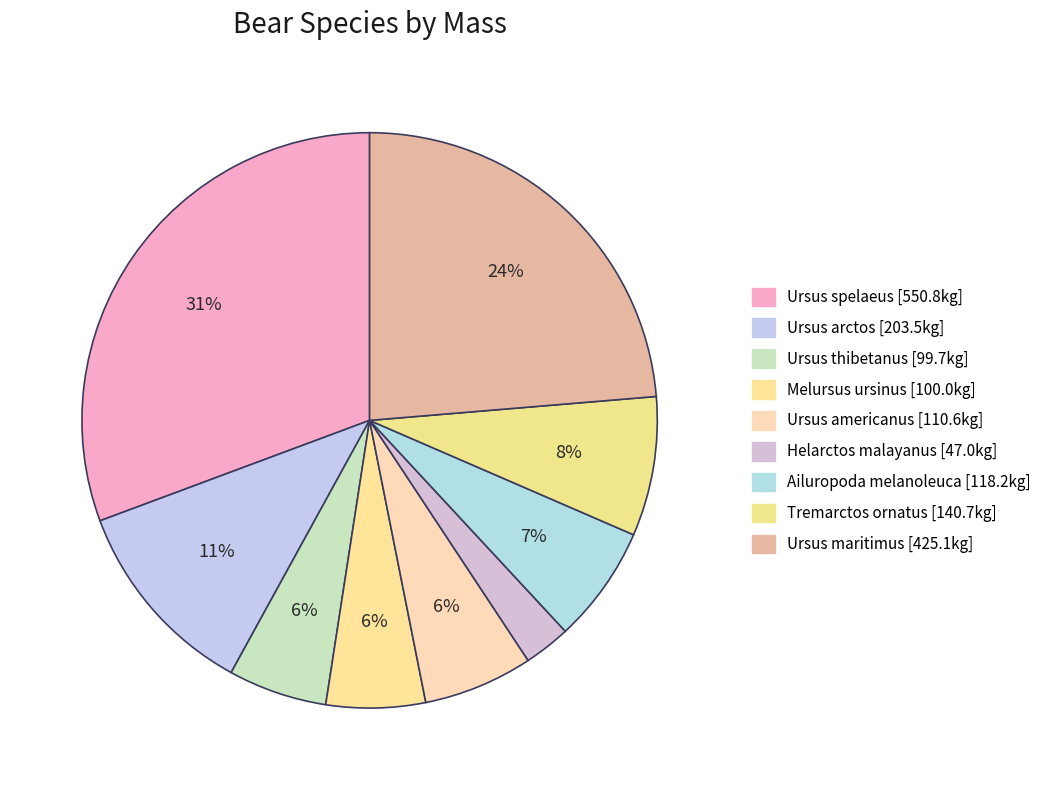

What percentage do Ursus thibetanus and Ursus spelaeus together represent?

36.2%